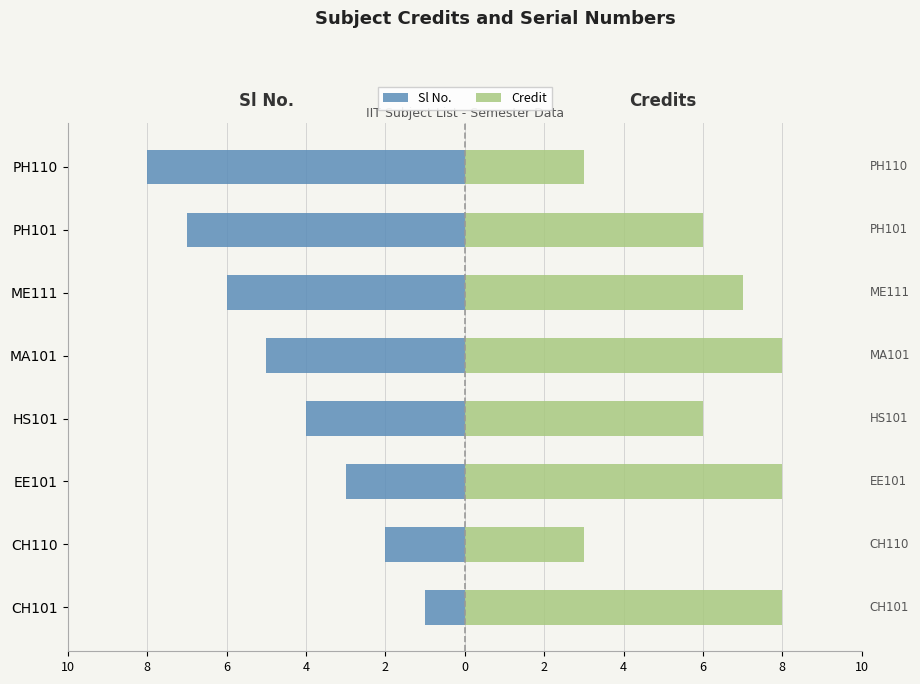

Rank the series by their maximum value, from lowest to highest.

Sl No., Credit